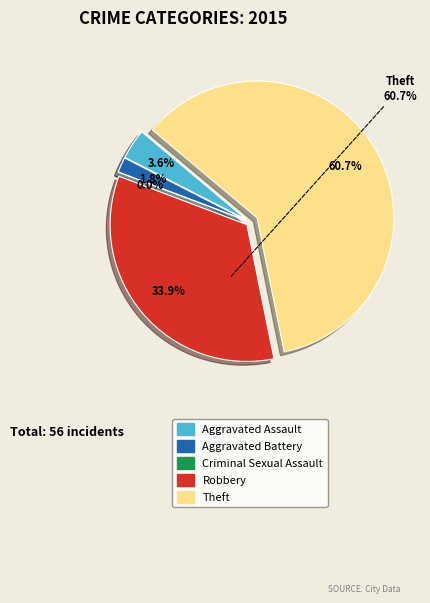

How many segments does this pie chart have?

5